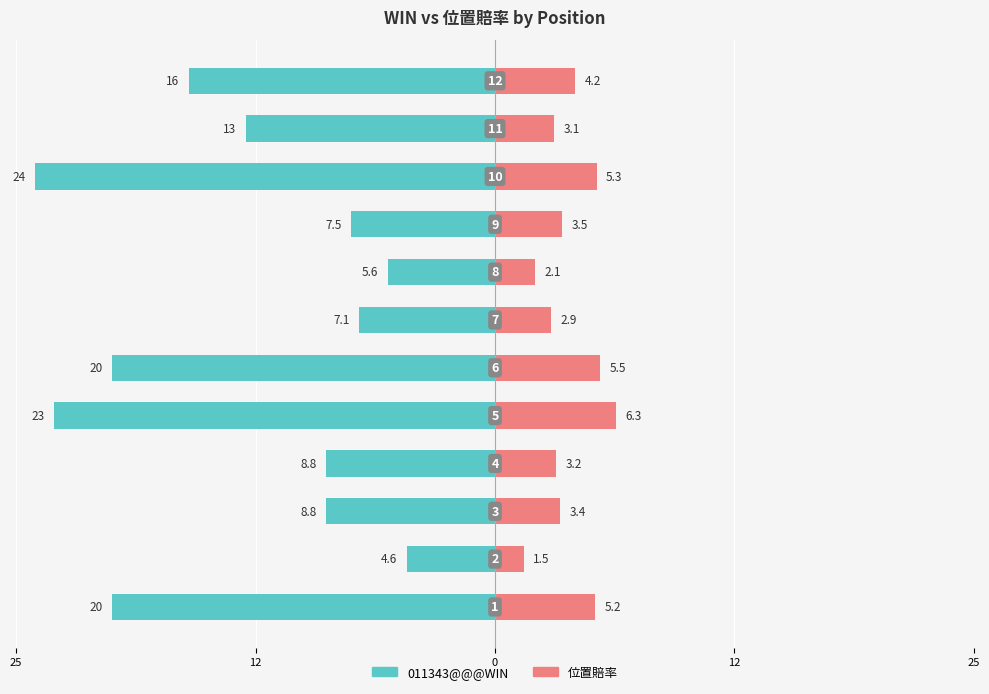

What is the average value of the 位置賠率 series?

3.9